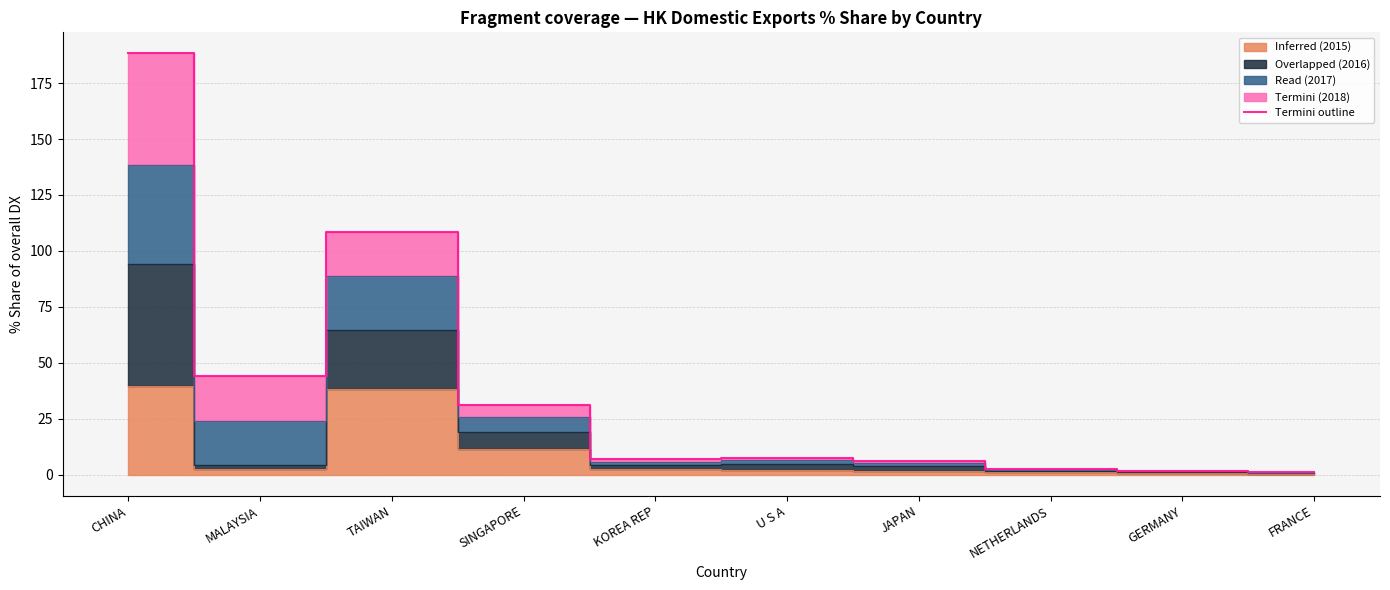

Is it true that the value at U S A is 7.4?

True